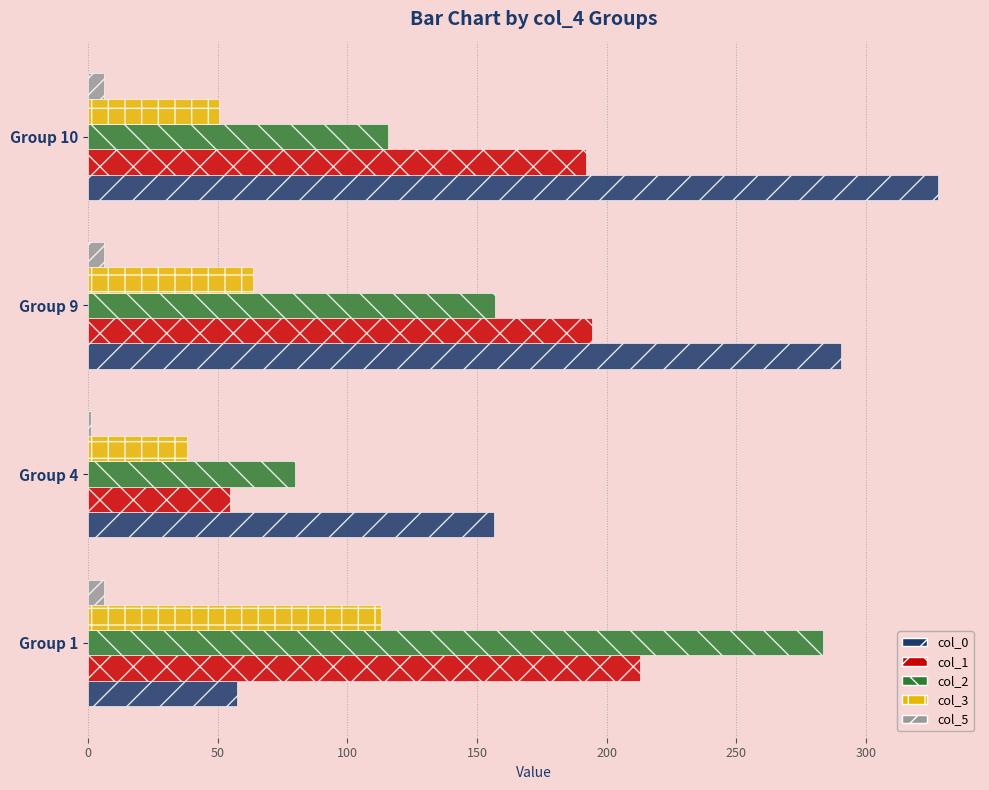

Which series has the largest total across all categories?

col_0